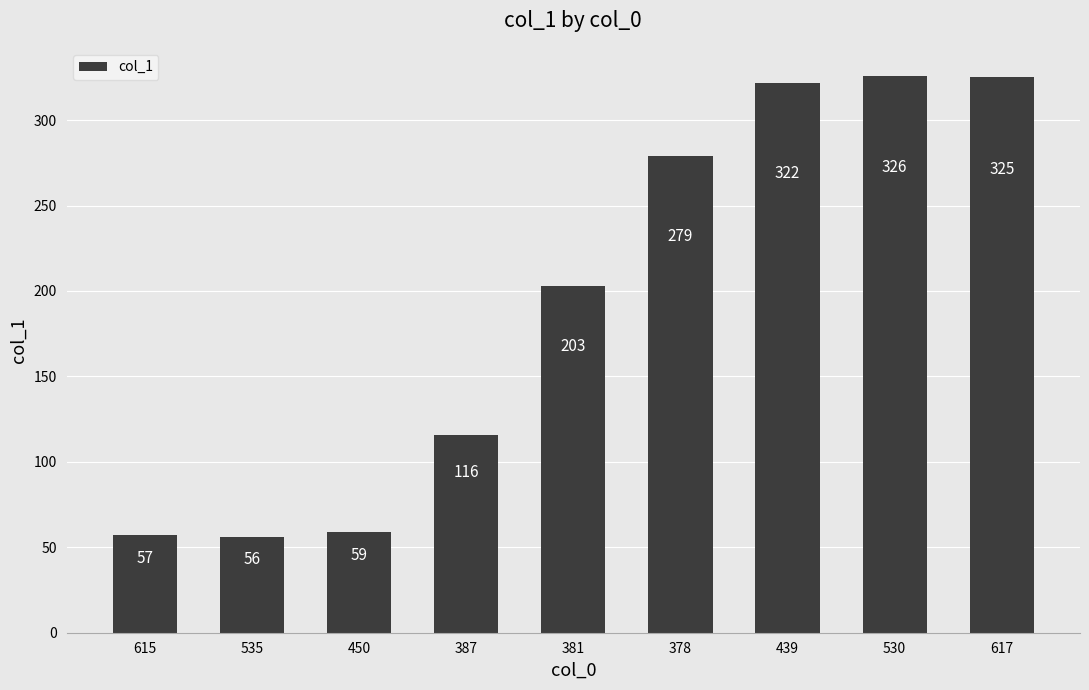

Read the value at 378, to the nearest 50.

300